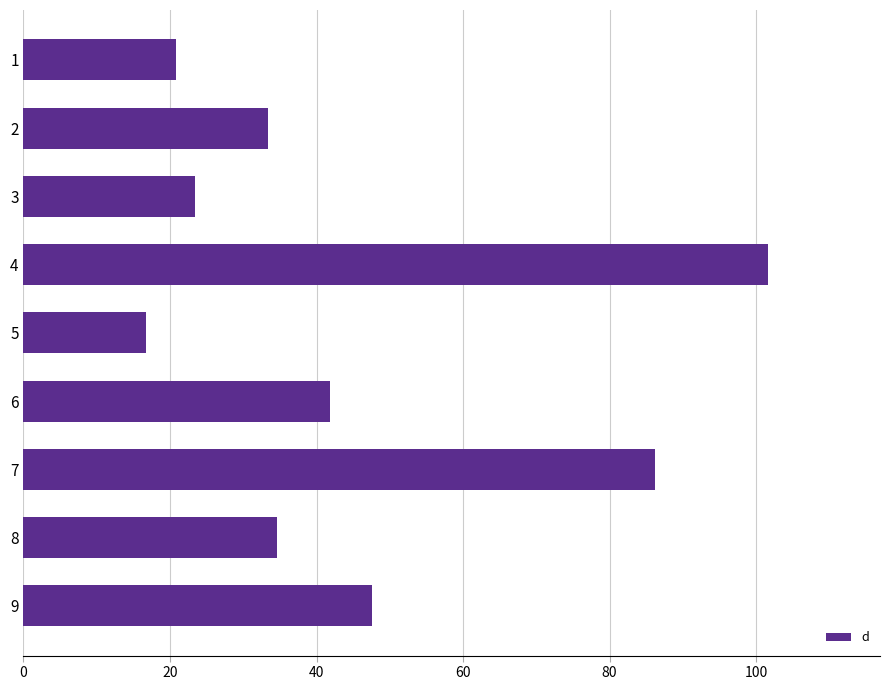

Approximately how many times larger is the value at 7 compared to 9?

1.8